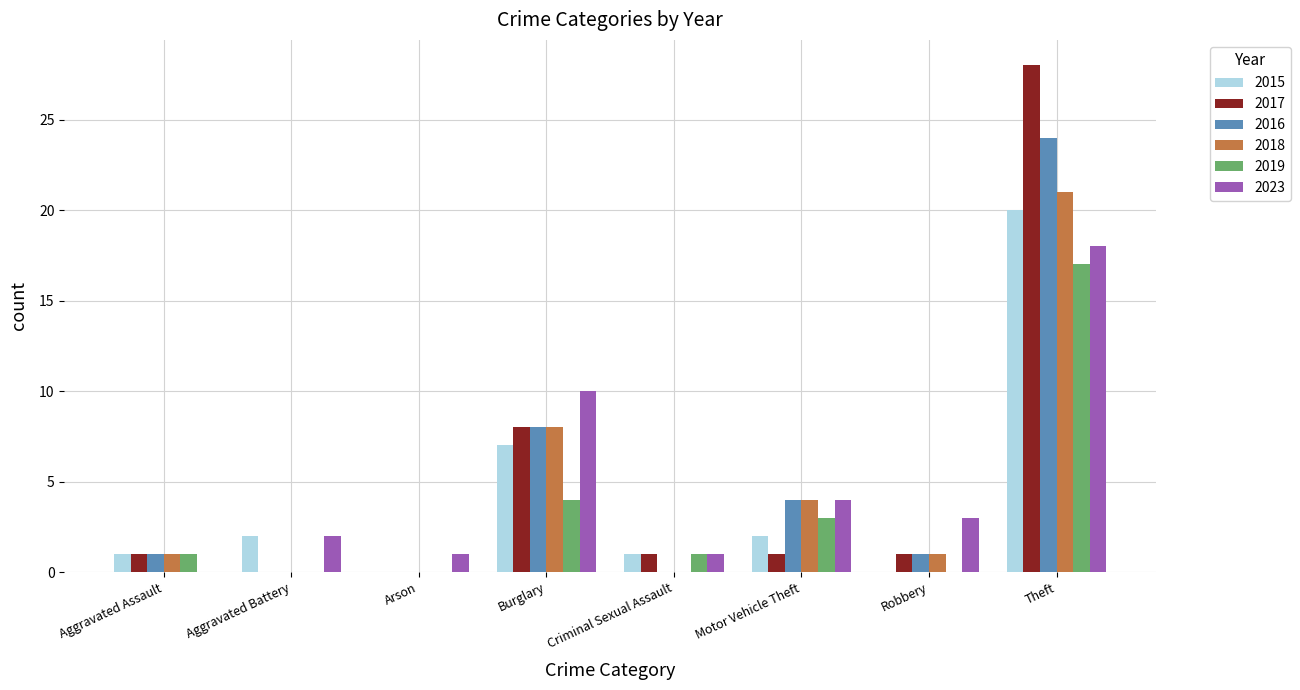

What is the spread (max minus min) of values at Criminal Sexual Assault?

1